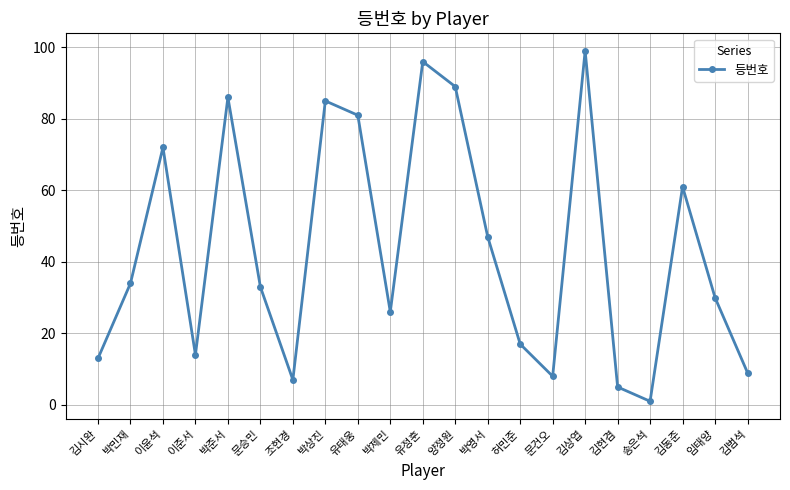

Is this an area chart (filled region under the line)?

No